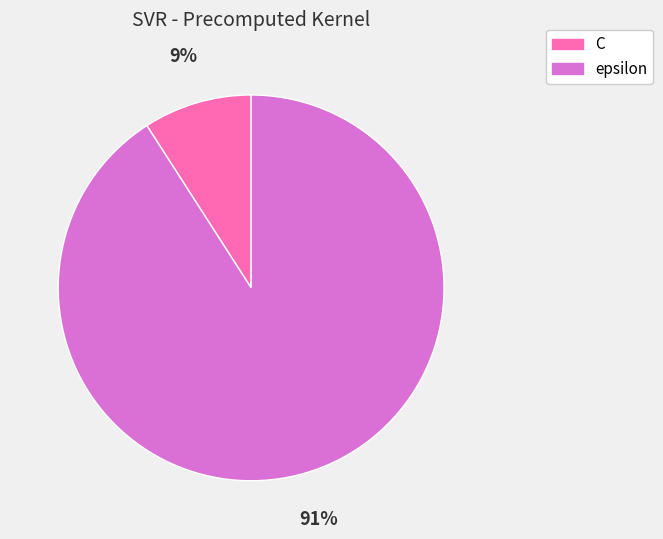

Which slice is the largest?

epsilon